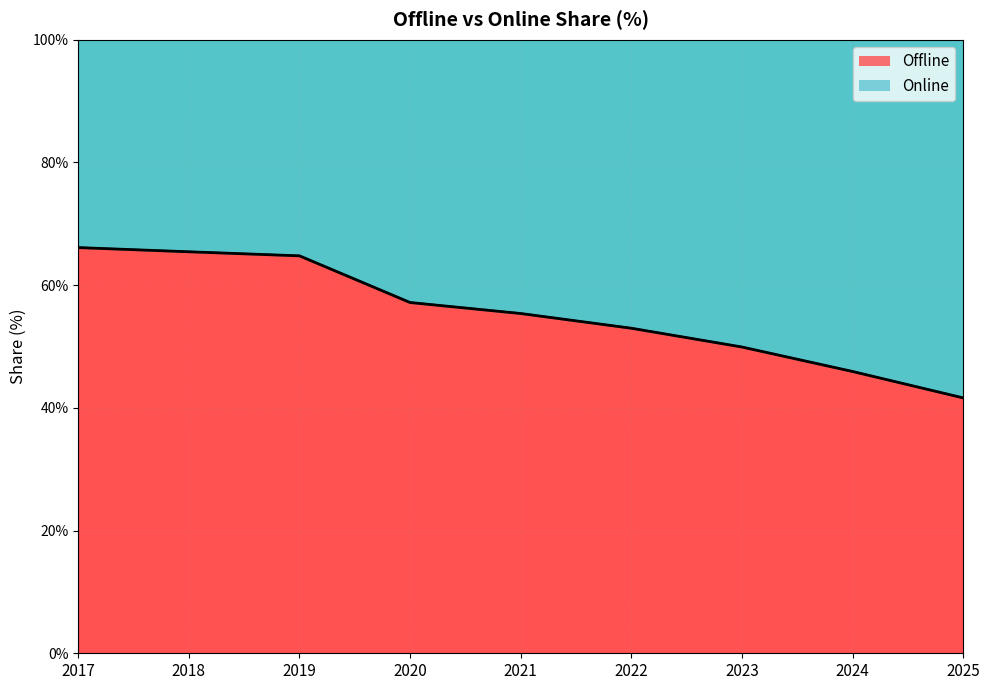

True or false: Online has more than 2 interior local peaks.

False